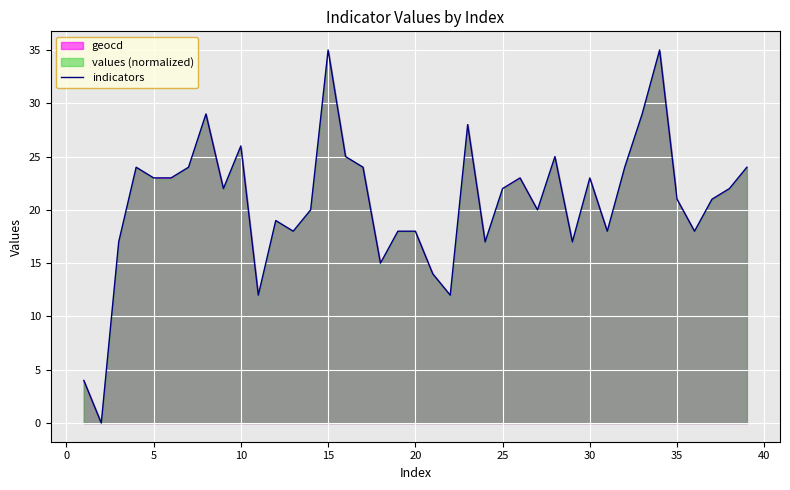

The value of indicators at 15 is 35. True or false?

True